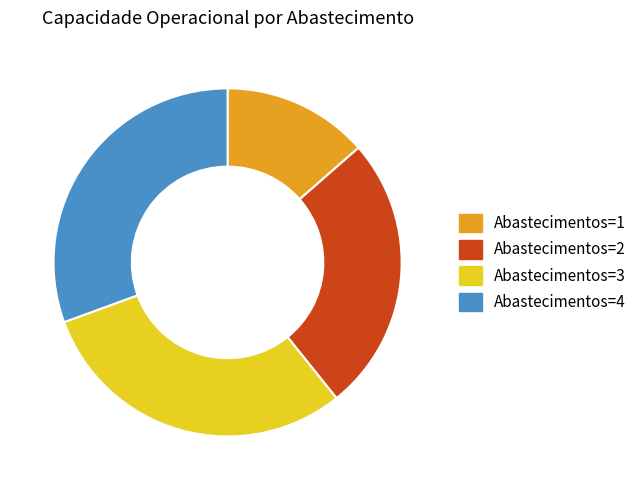

Does any single category account for the majority?

No